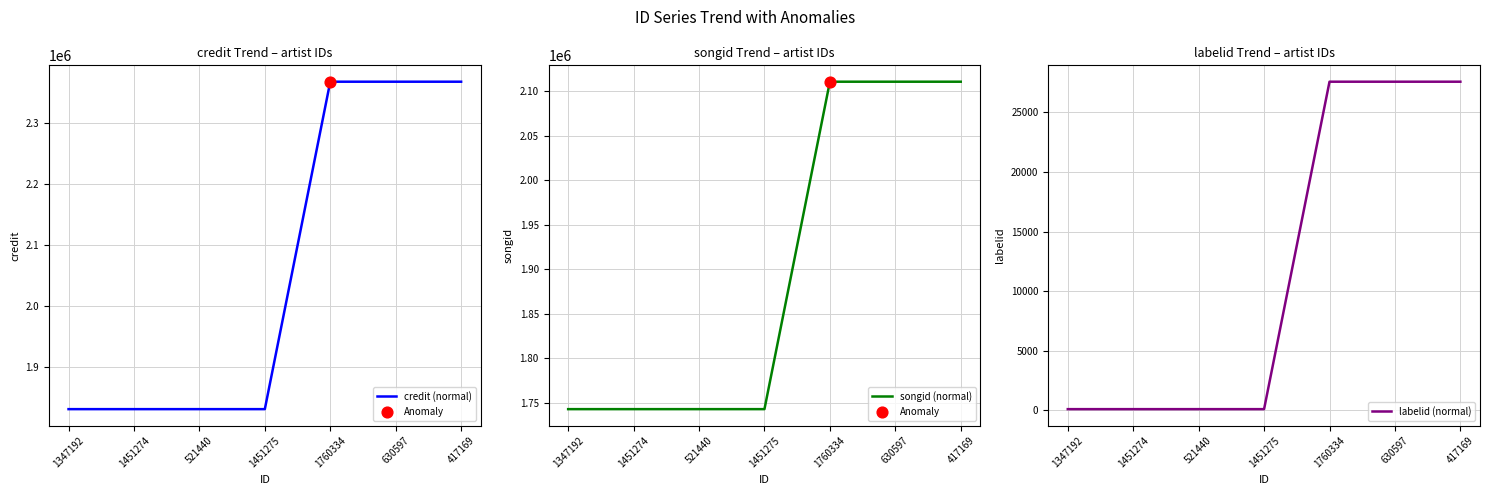

Which series has the largest total across all categories?

credit (normal)